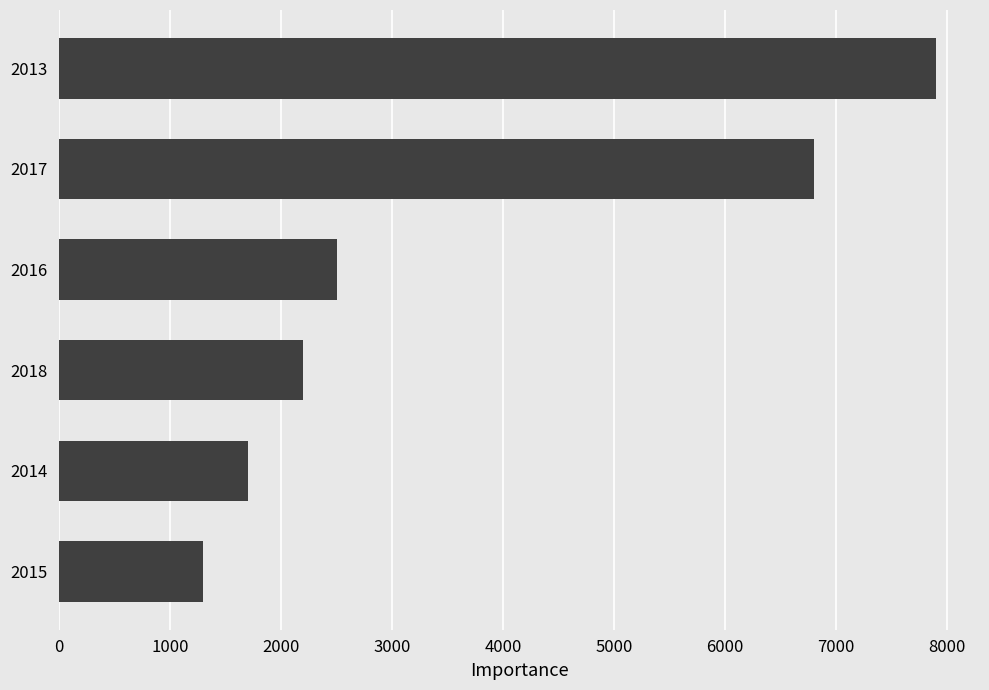

Are the bars grouped side by side (vs. stacked)?

No